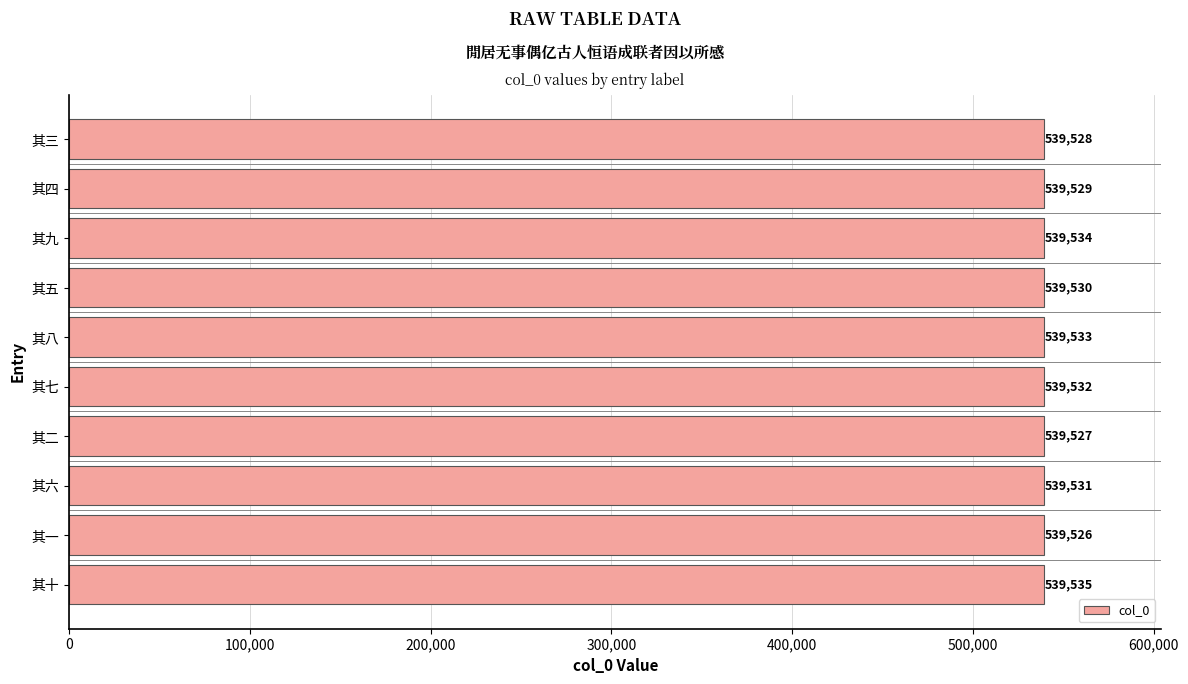

Rank the categories by value from lowest to highest.

其一, 其二, 其三, 其四, 其五, 其六, 其七, 其八, 其九, 其十